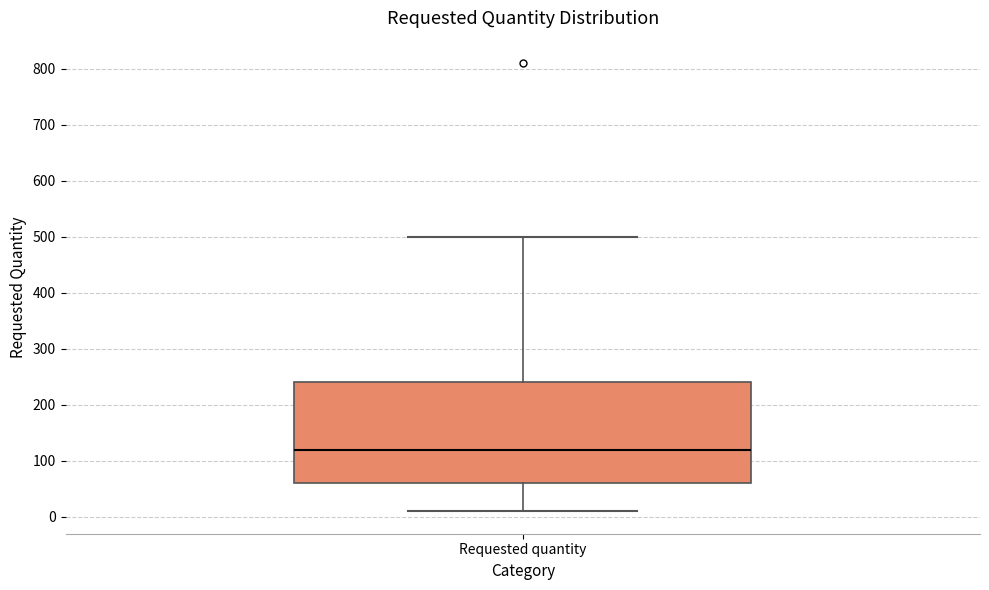

Transcribe this box plot: give where the median line is, the range the box spans, and where the two whiskers end, as read against the y-axis. The values are not printed on the chart, so give them approximately, as read against the axis.

median 120, box 60 to 240, whiskers 10 to 500